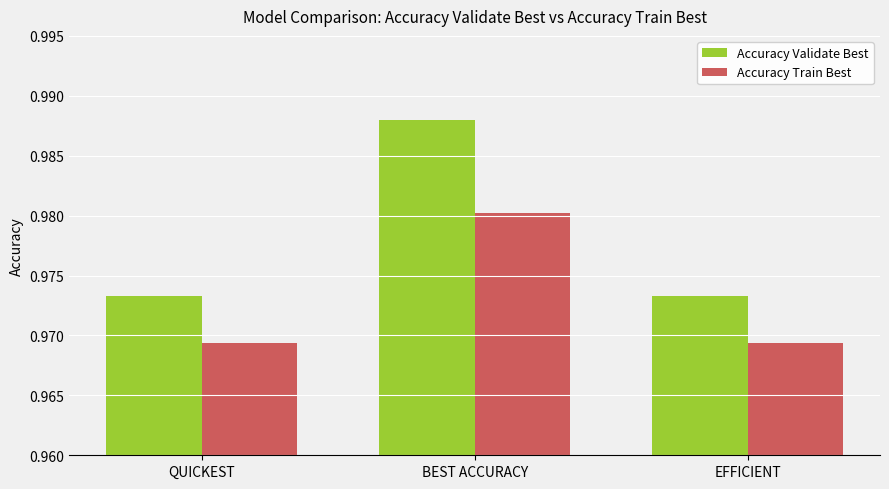

Count the Accuracy Train Best values in the range 0 to 1.

3